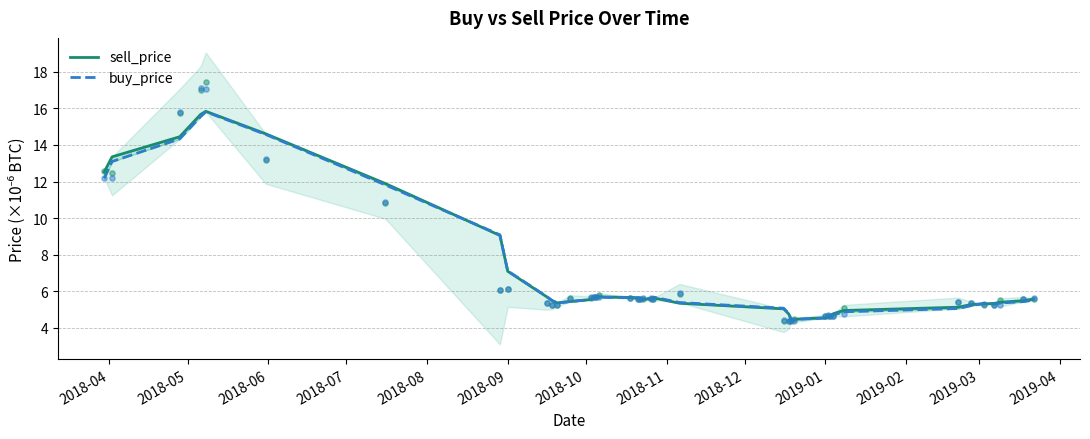

Which series contains the lowest Y value?

buy_price